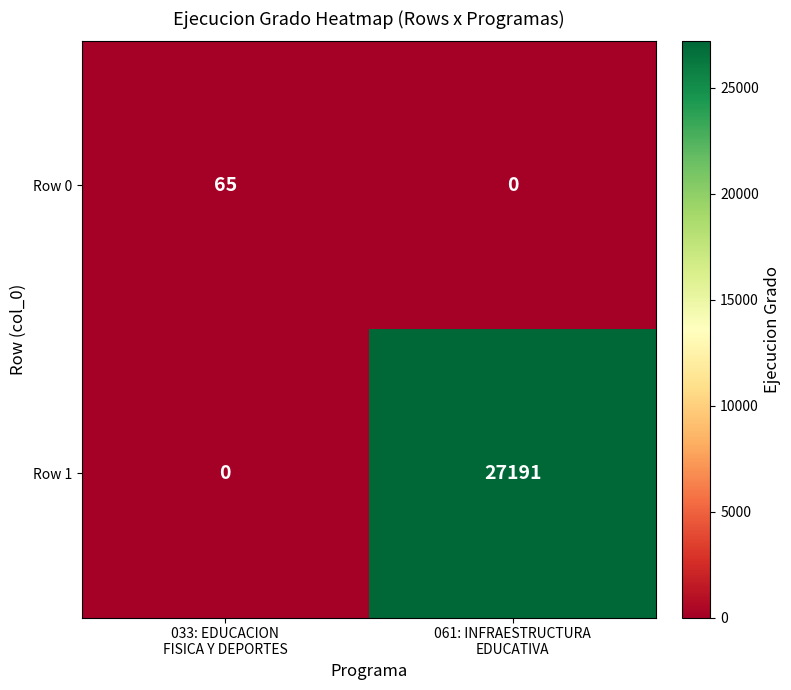

What is the difference between the maximum and minimum values in the Row 0 series?

65